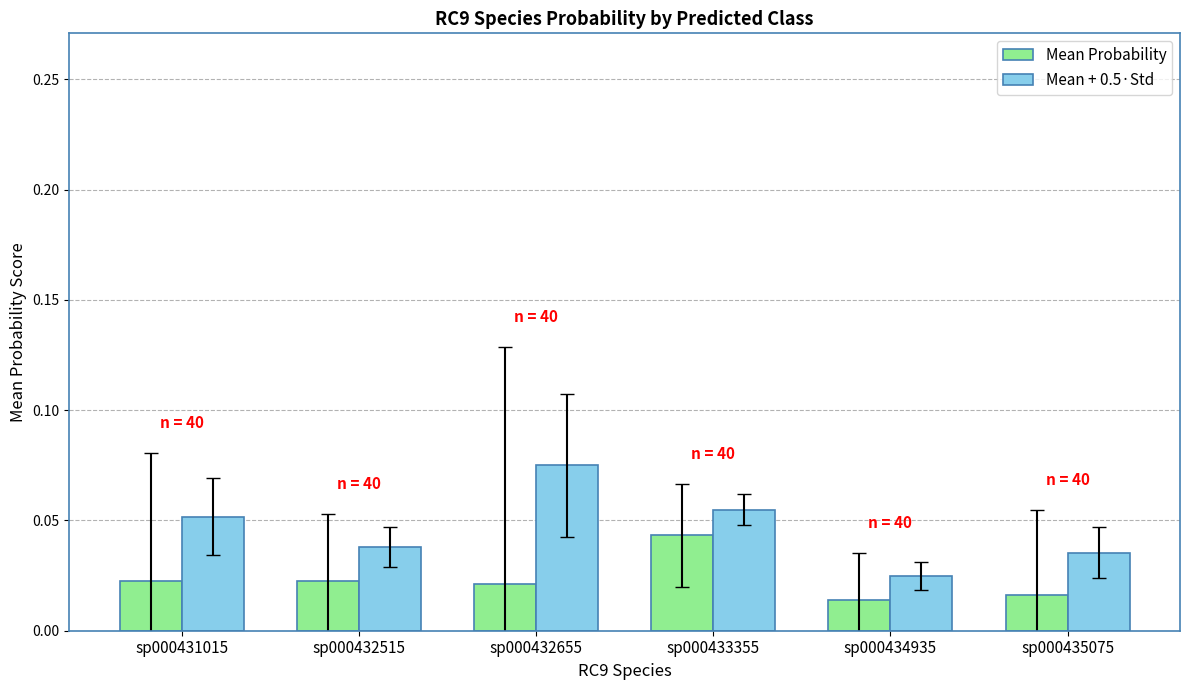

How many Mean + 0.5·Std values are between 0 and 1?

6